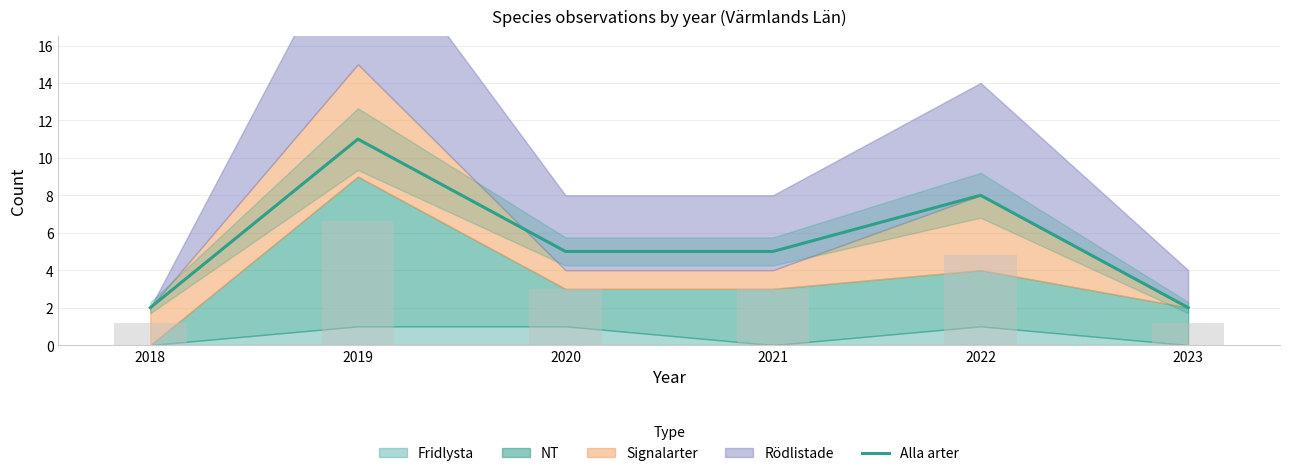

True or false: the data shows 5 at 2021.

True